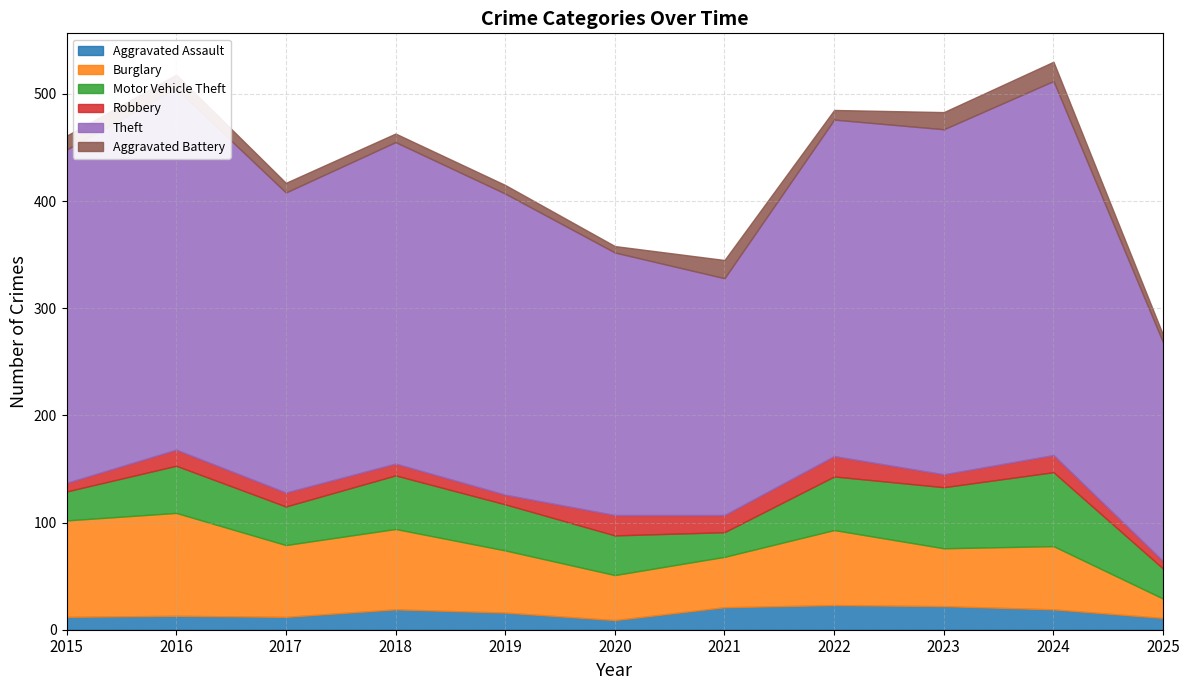

What are all the series names shown in the legend?

Aggravated Assault, Burglary, Motor Vehicle Theft, Robbery, Theft, Aggravated Battery